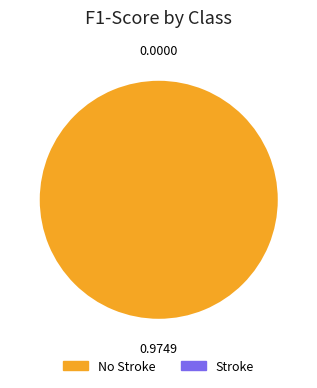

Is it true that No Stroke is 90% of the pie?

False